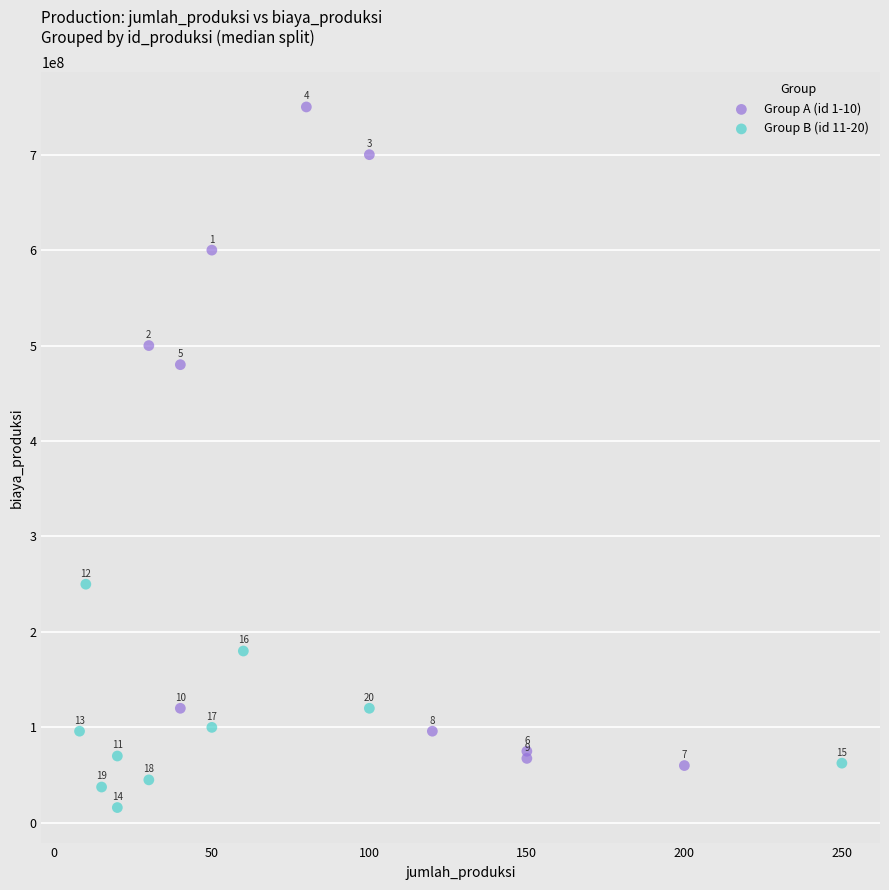

Which series has the widest spread of Y values?

Group A (id 1-10)